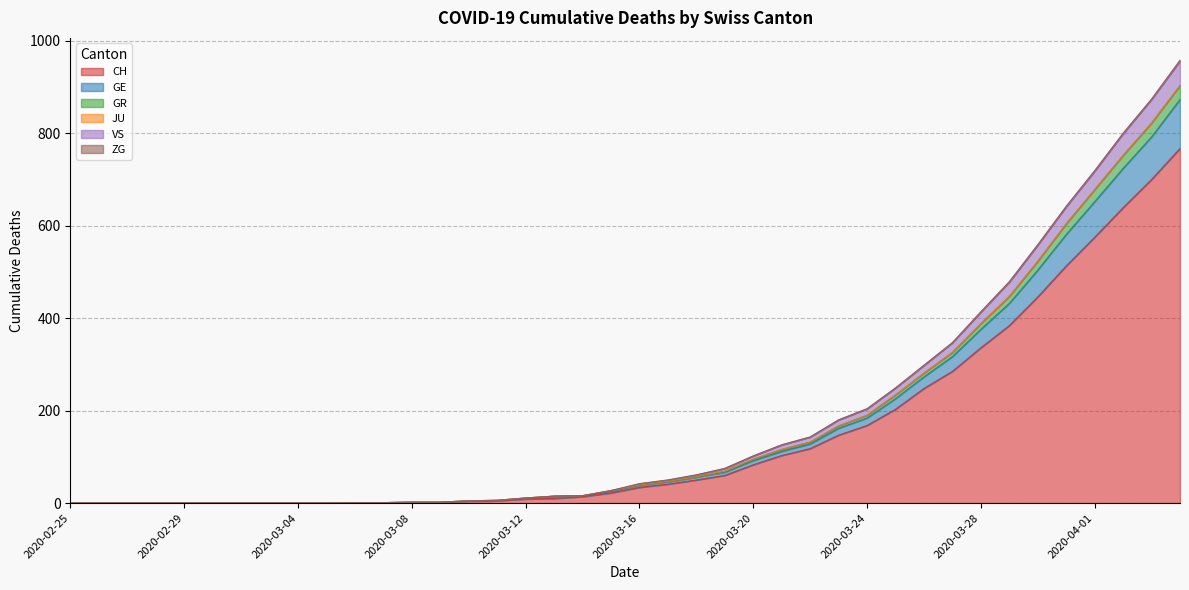

What is the highest value of the CH series?

767